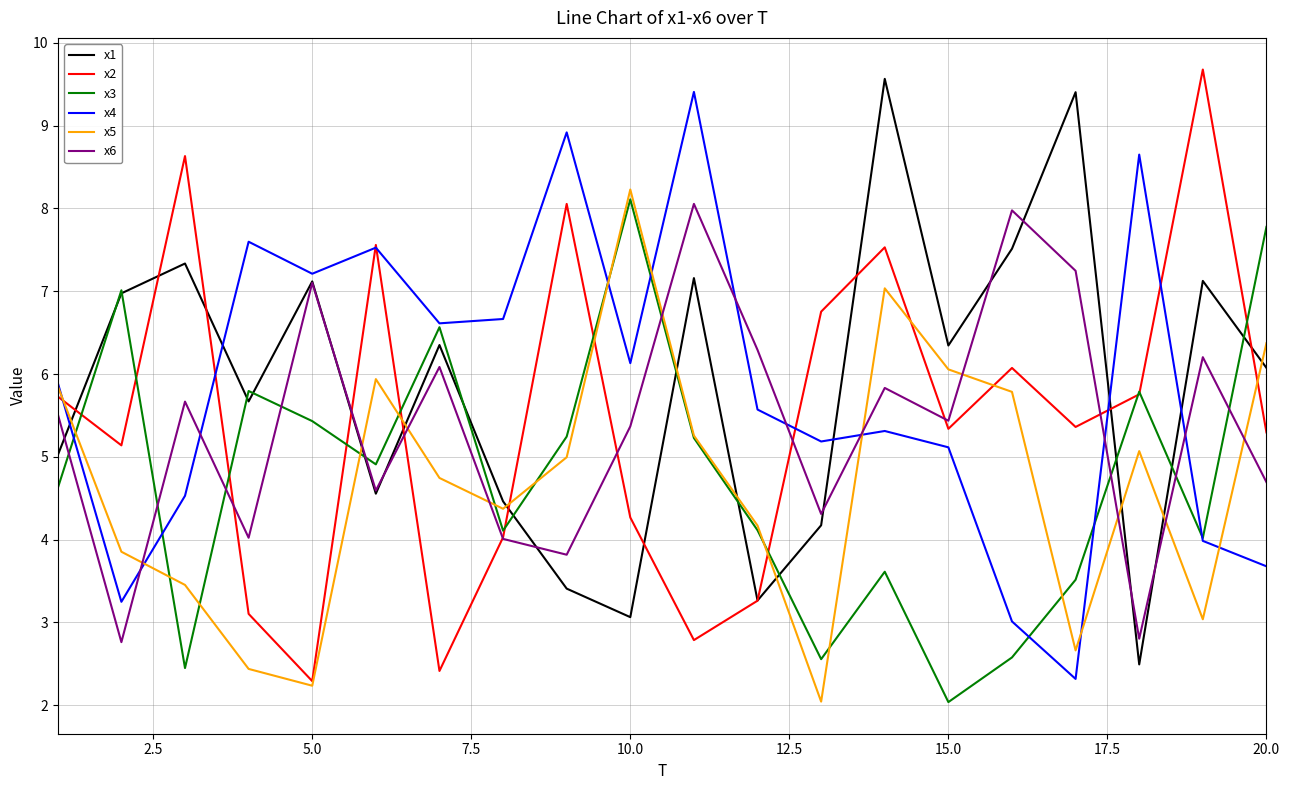

After their last crossing, which series has the higher values: x4 or x1?

x1